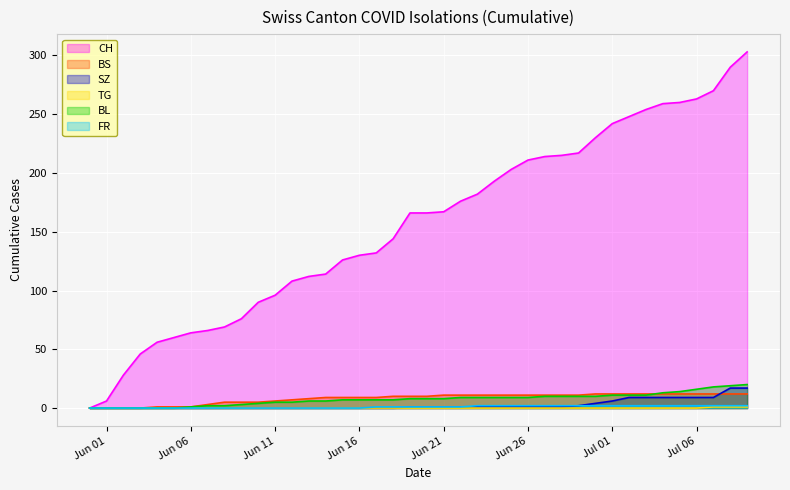

List the series in order of their peak value, lowest first.

TG, FR, BS, SZ, BL, CH